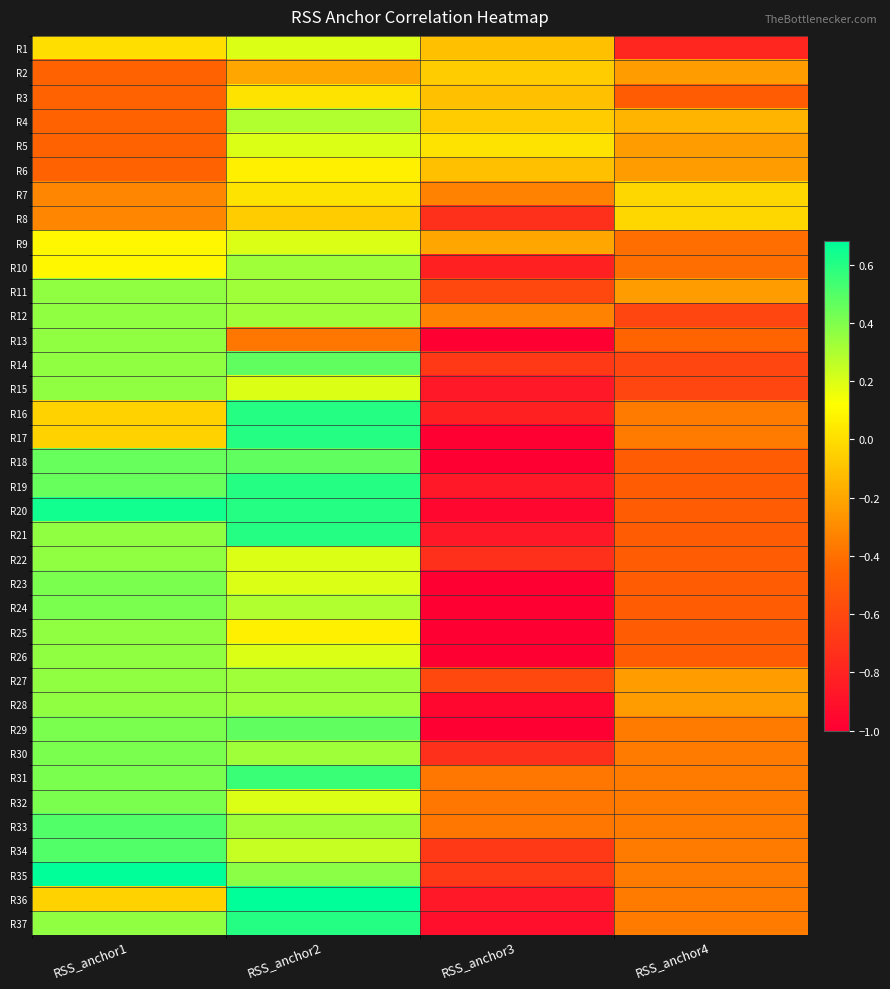

Rank the series at RSS_anchor1 from highest to lowest value.

R35, R20, R33, R34, R18, R19, R23, R24, R29, R30, R31, R32, R11, R12, R13, R14, R15, R21, R22, R25, R26, R27, R28, R37, R9, R10, R1, R16, R17, R36, R7, R8, R2, R3, R4, R5, R6